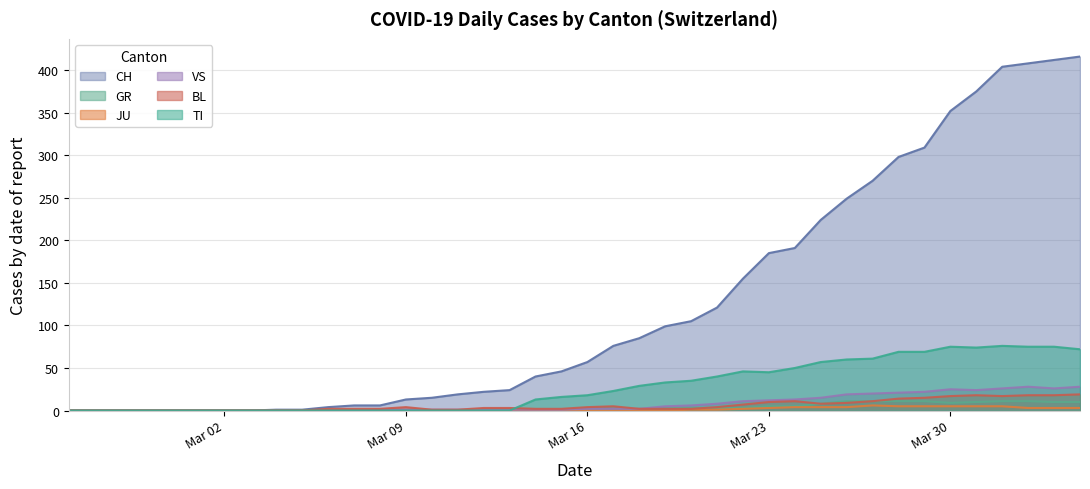

True or false: VS and CH intersect in this chart.

False